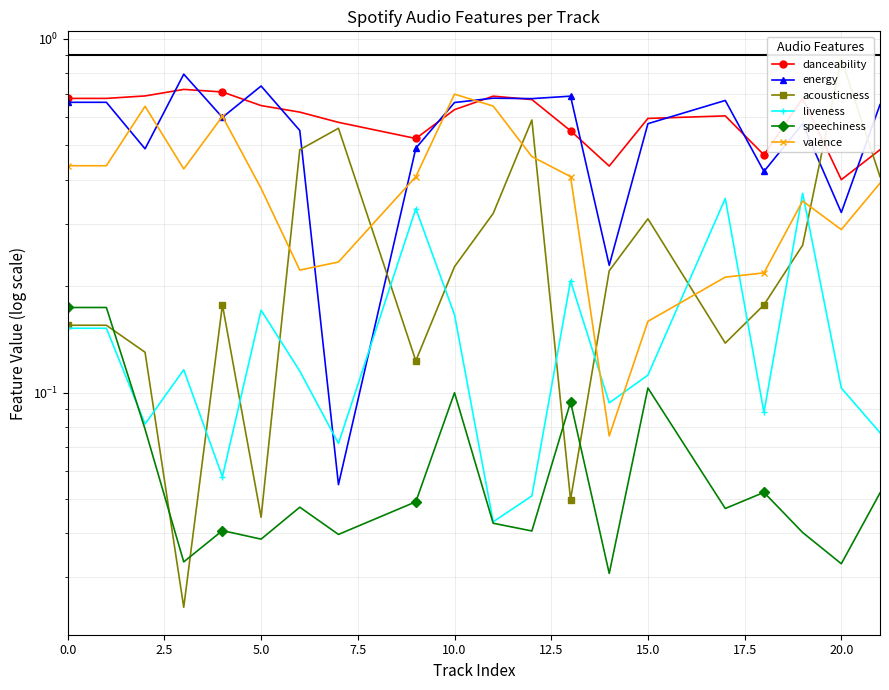

How many lines are shown in the chart?

6